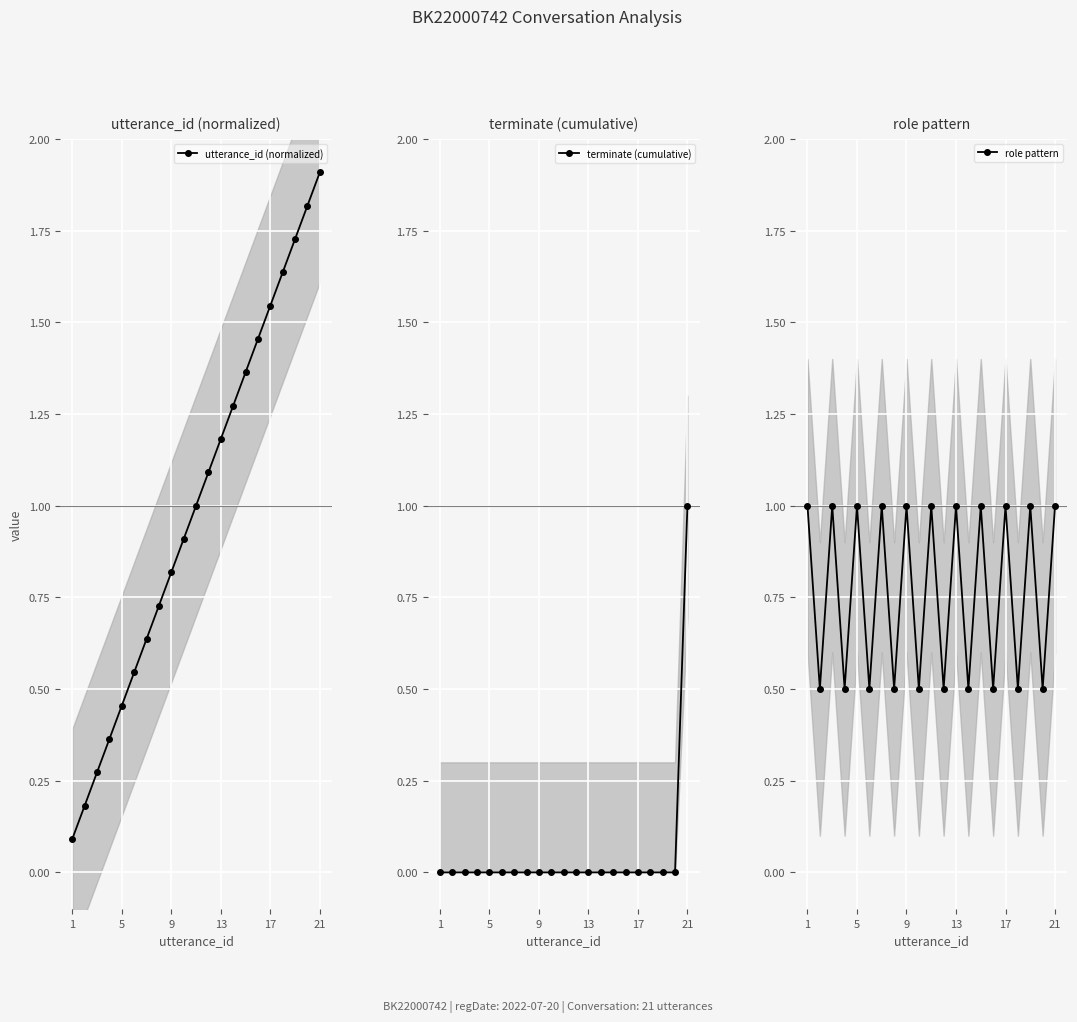

At how many categories does at least one series exceed 1?

10